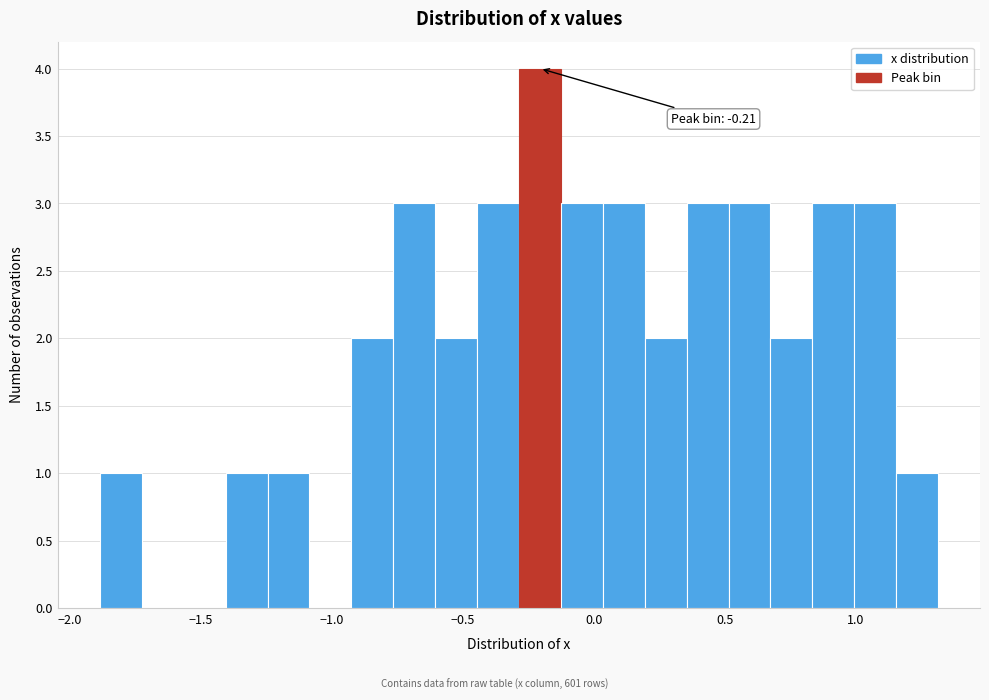

Read against the x-axis, roughly where is the centre of the tallest bar?

-0.20